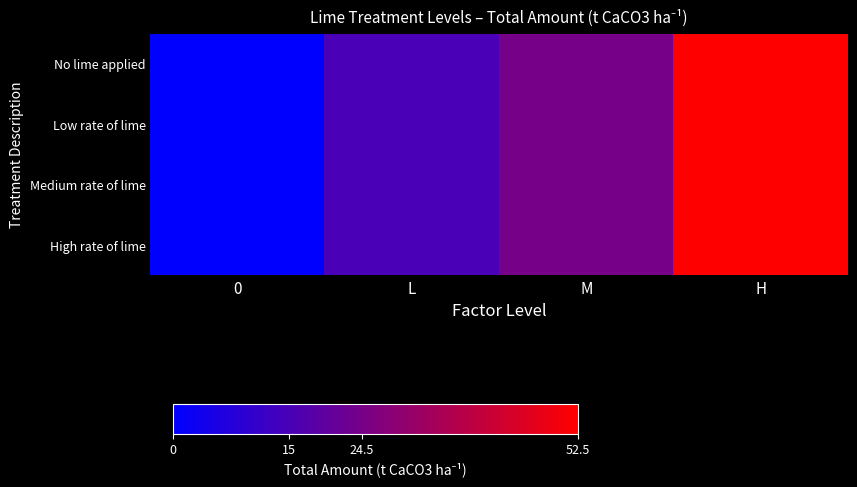

Reading left to right, transcribe all the data shown in this chart.

No lime applied: 0=0.0	L=15.0	M=24.5	H=52.5
Low rate of lime: 0=0.0	L=15.0	M=24.5	H=52.5
Medium rate of lime: 0=0.0	L=15.0	M=24.5	H=52.5
High rate of lime: 0=0.0	L=15.0	M=24.5	H=52.5